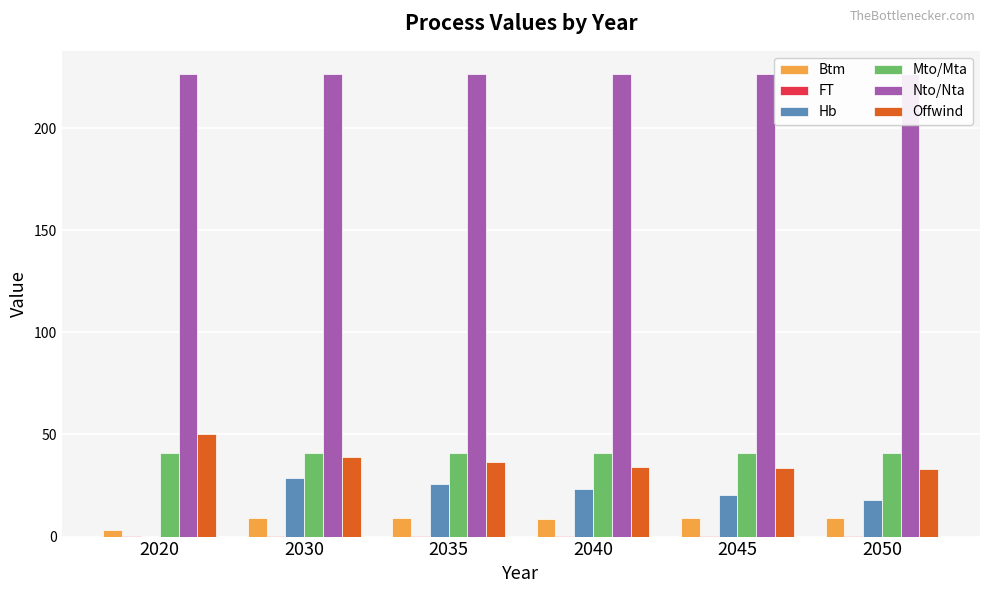

How many groups of bars are there?

6